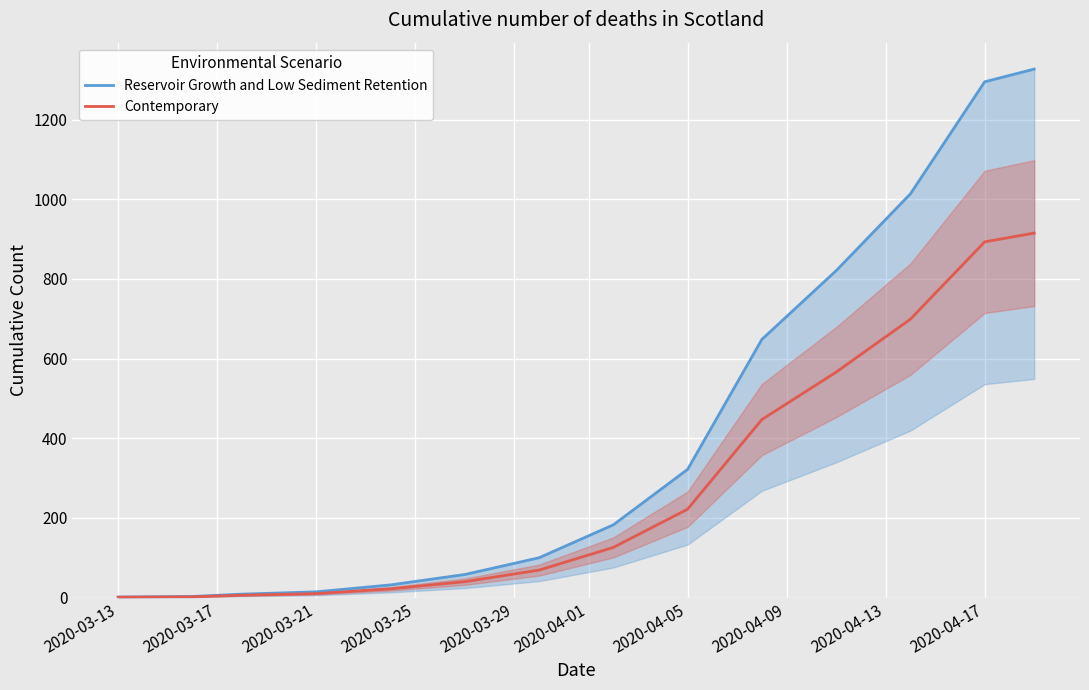

At how many categories does at least one series exceed 854?

3